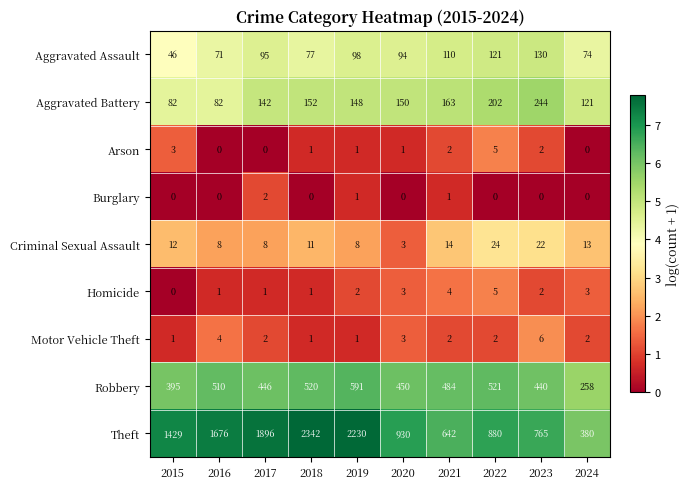

Which series has the largest range (max minus min)?

Theft